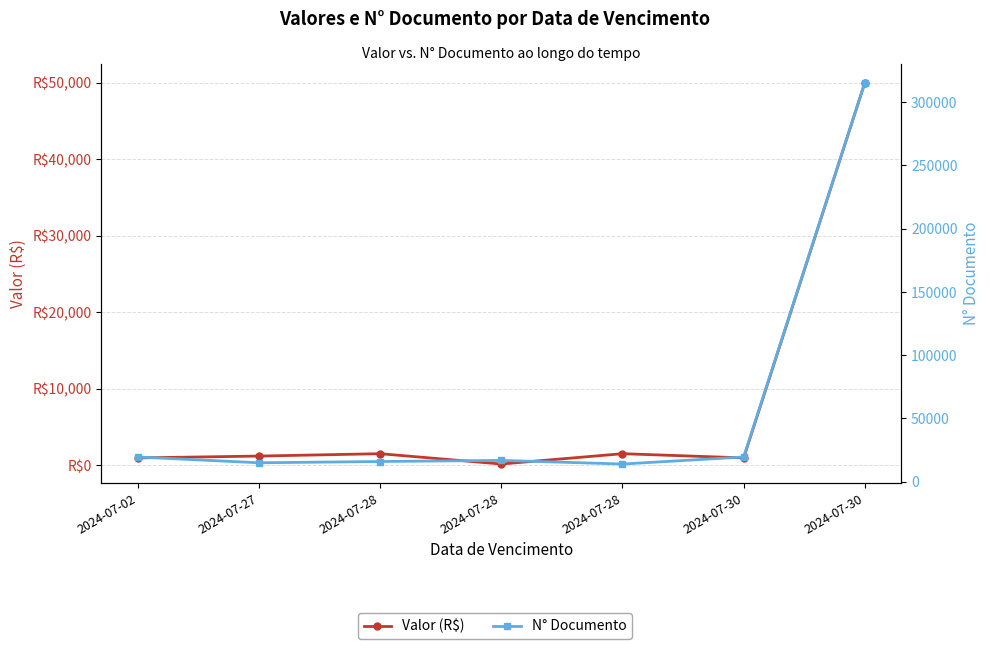

At which label is Valor (R$) closest to 25075?

2024-07-28